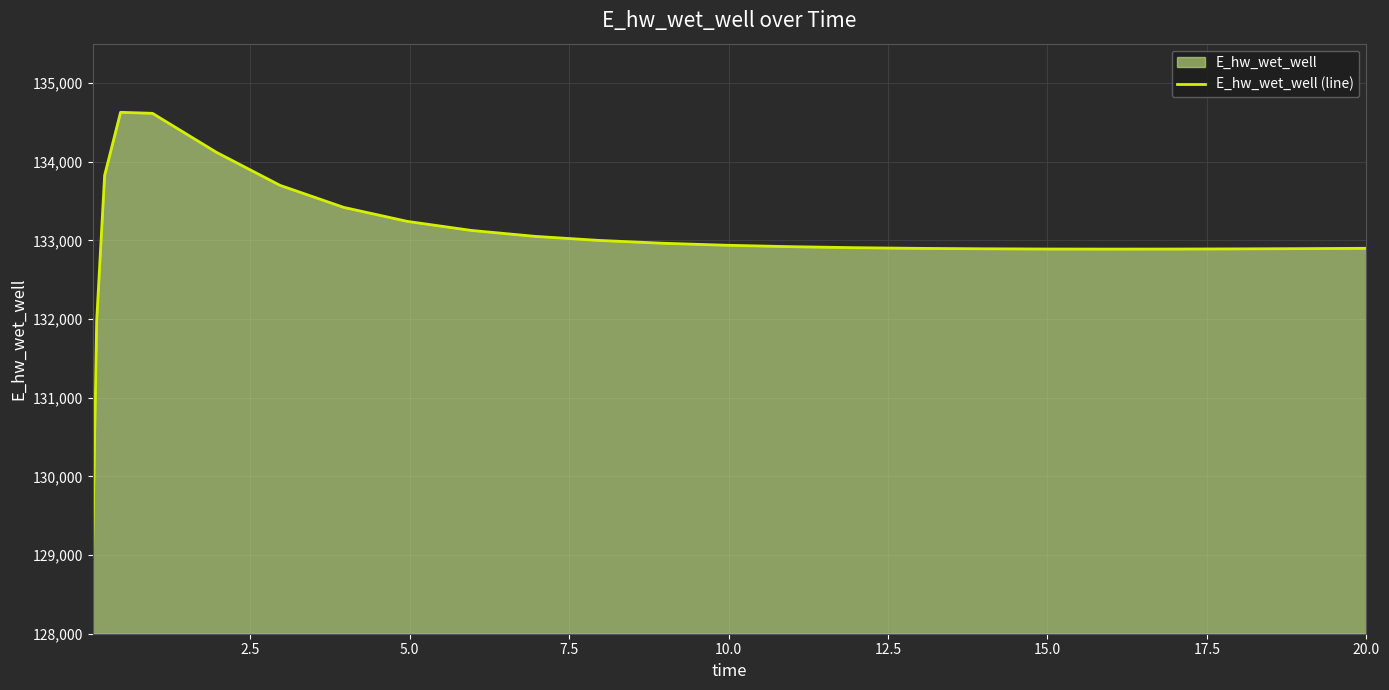

What is the difference between the maximum and minimum values?

5557.3